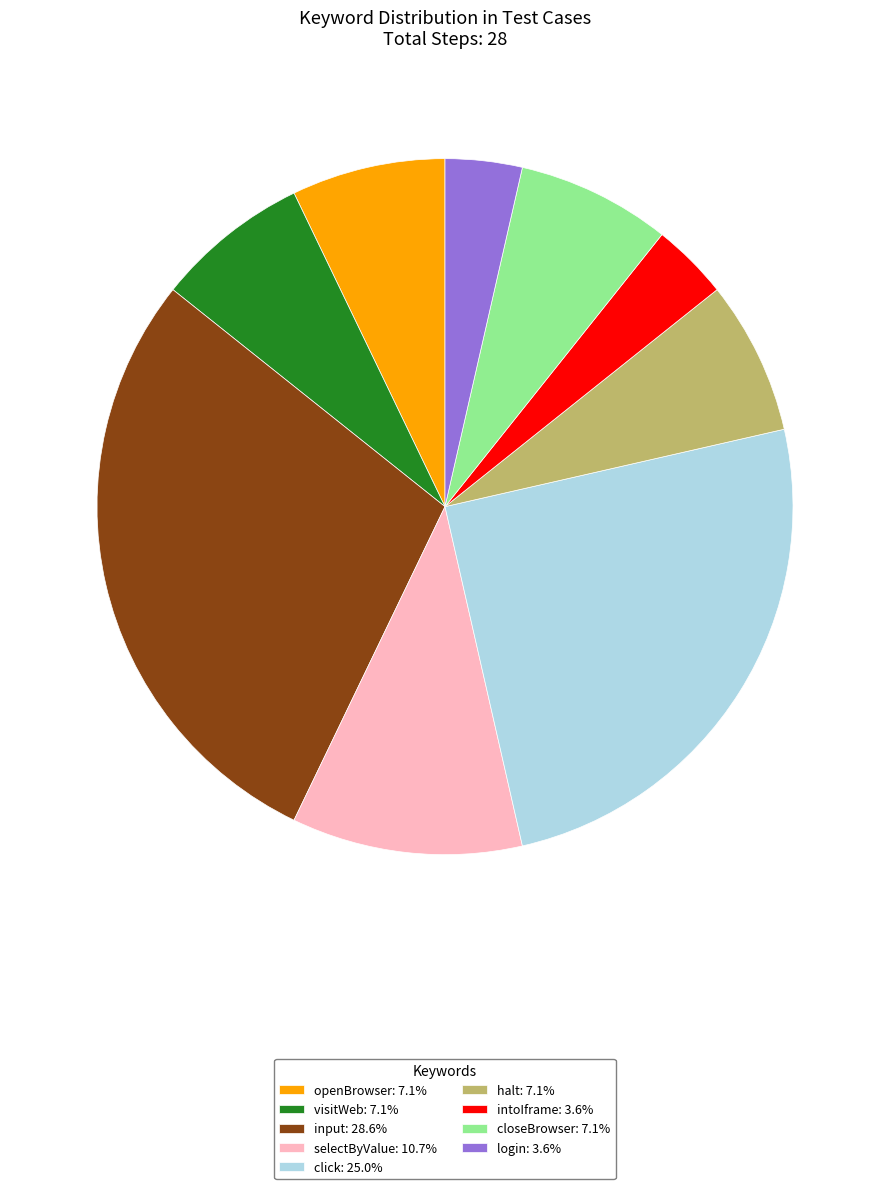

Is there any slice that represents more than half of the pie?

No